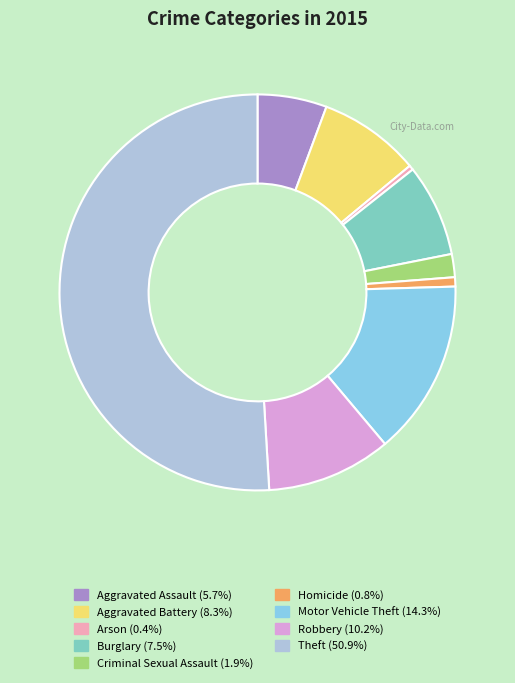

What is the largest slice in the pie chart?

Theft